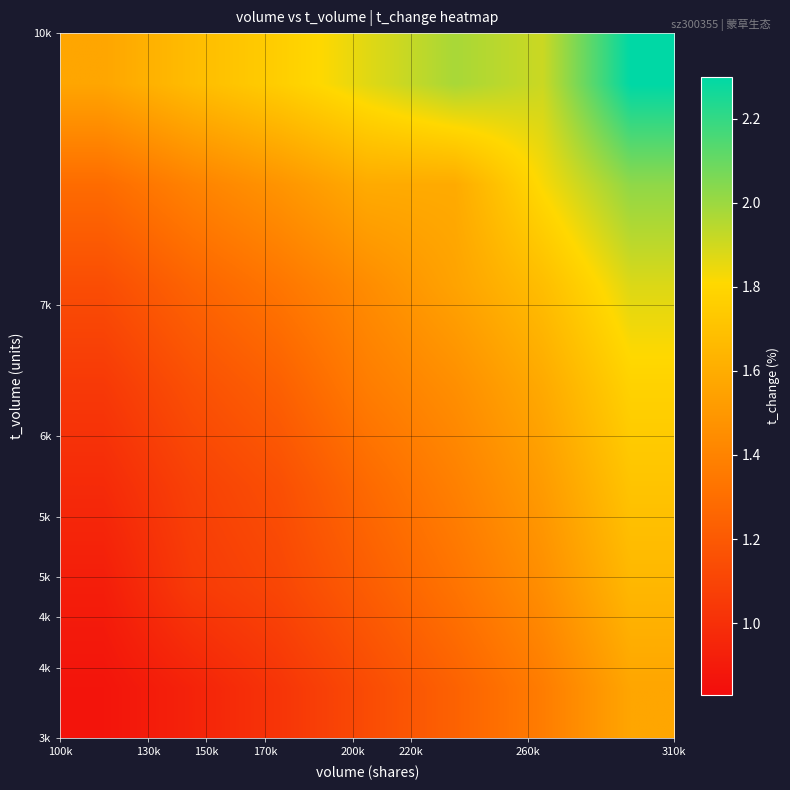

What is the smallest value displayed?

0.9